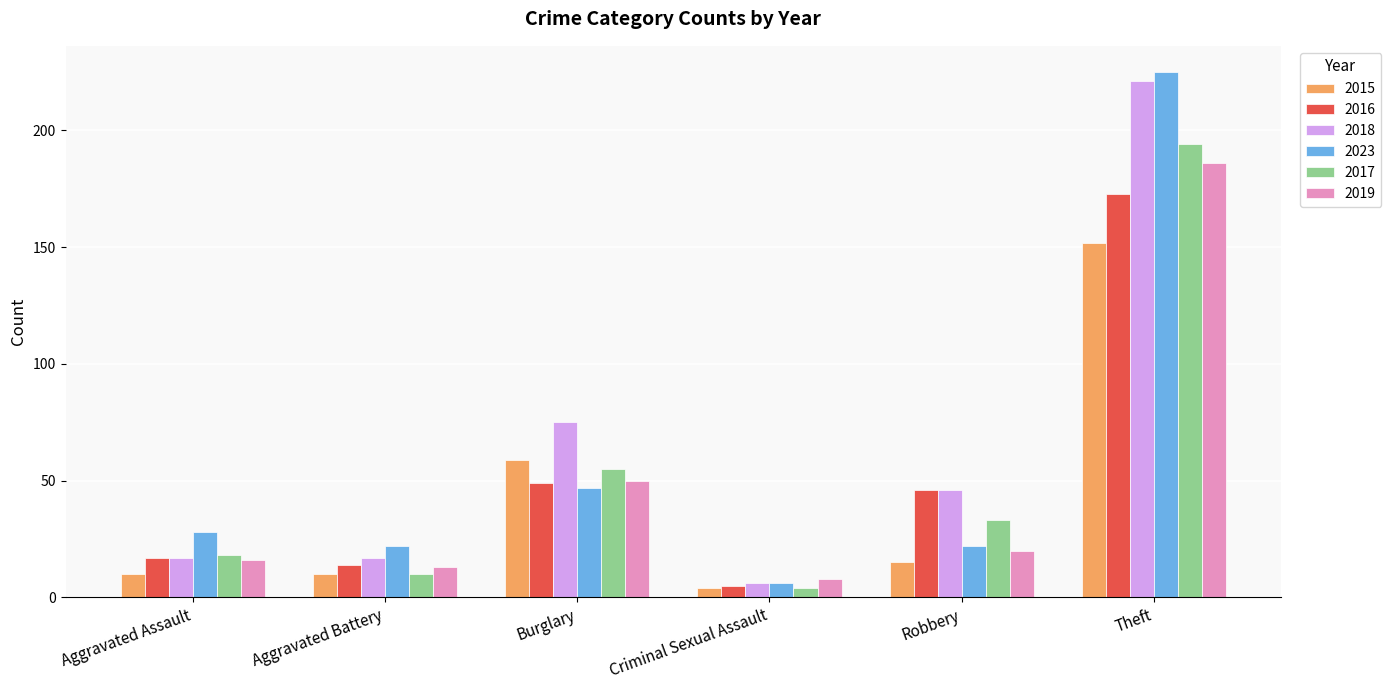

What is the total value across all series at Burglary?

335